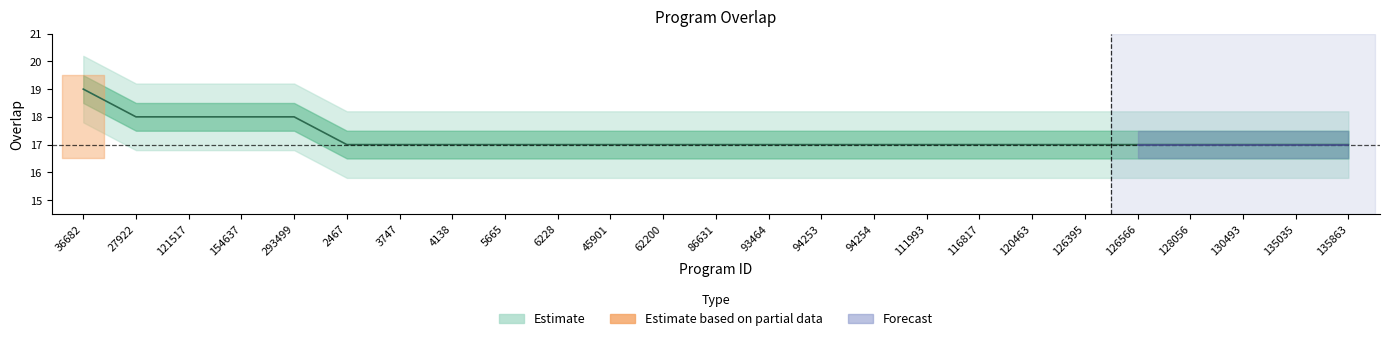

What is the maximum value shown in the chart?

19